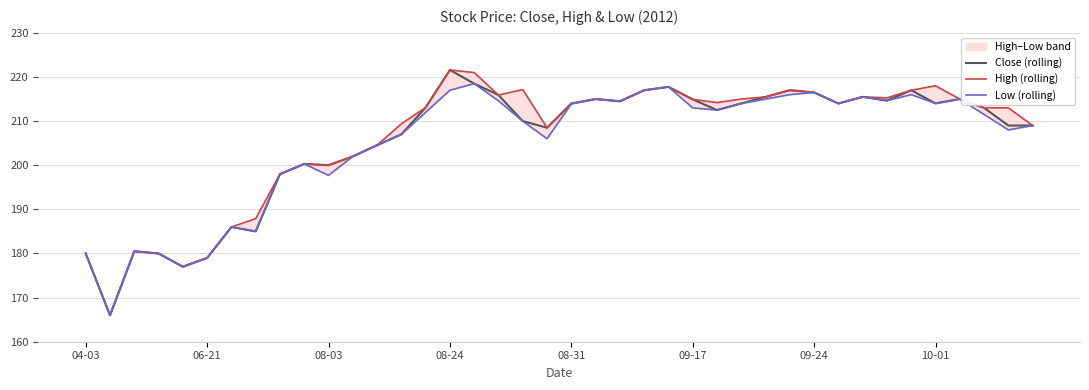

True or false: Low (rolling) and Close (rolling) cross at least once.

False